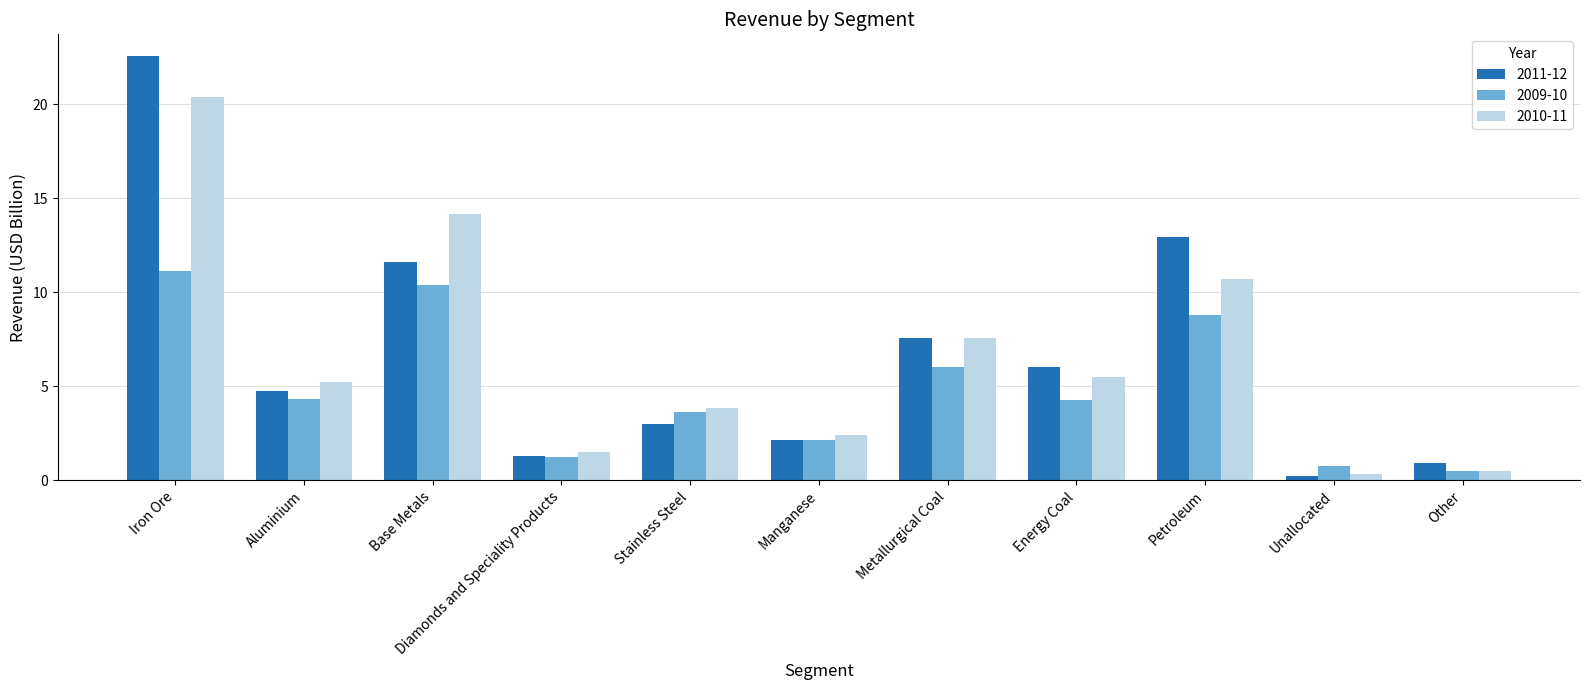

What is the label of the 9th bar from the right?

Base Metals